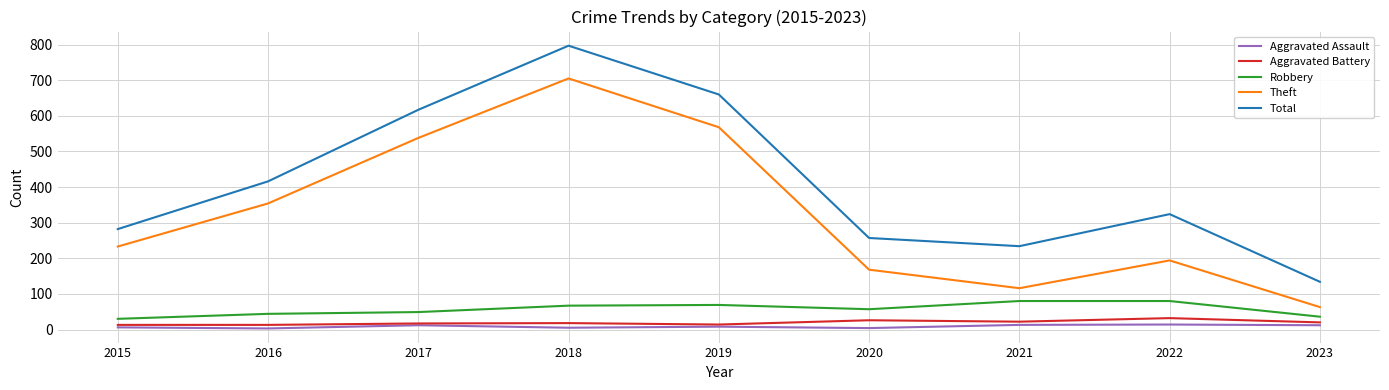

What are all the series names shown in the legend?

Aggravated Assault, Aggravated Battery, Robbery, Theft, Total